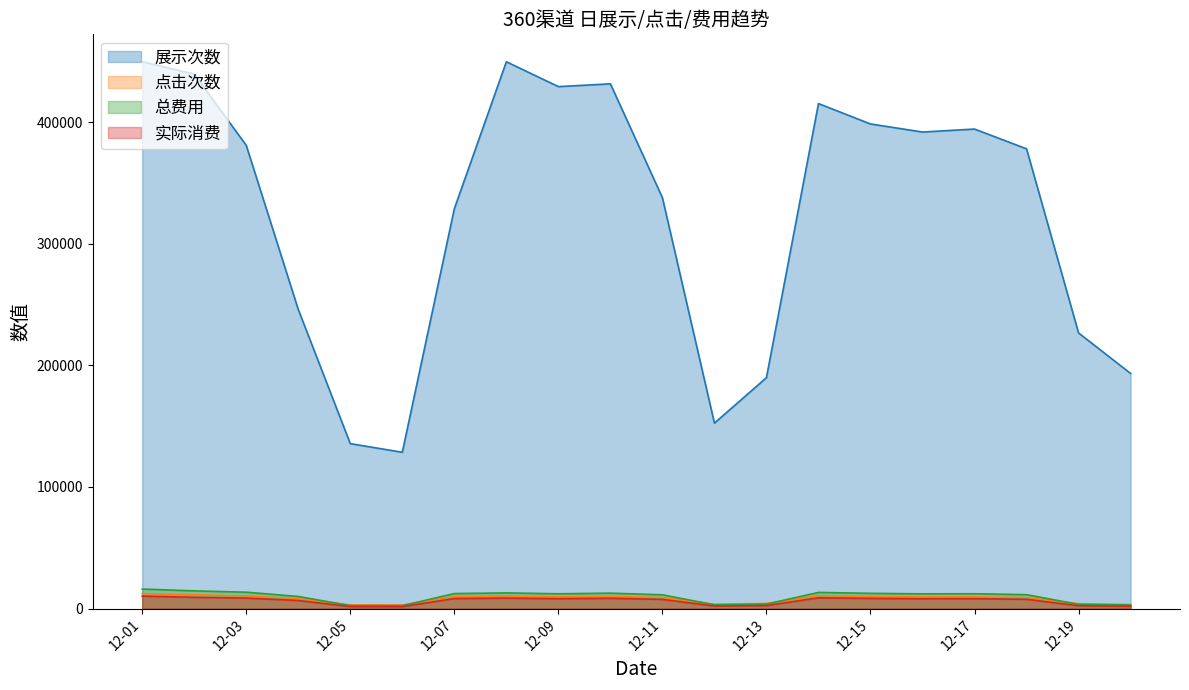

Where is the first local minimum for 展示次数?

2020-12-06